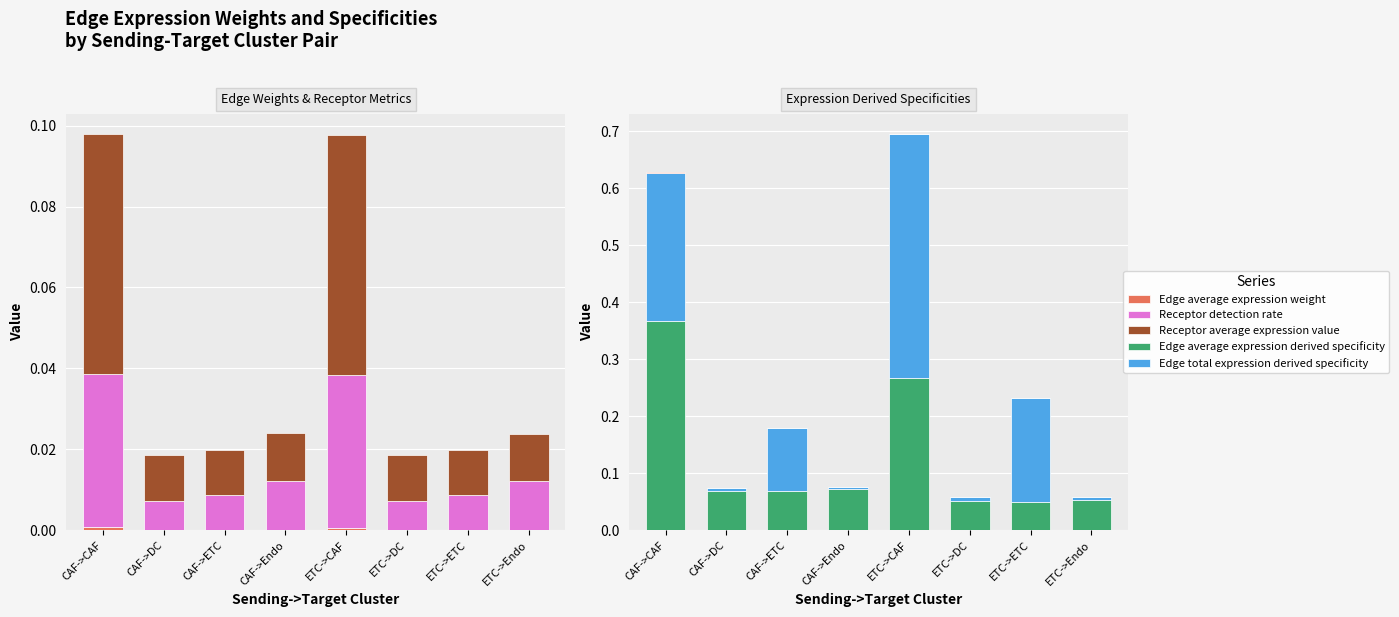

Rank the series by their maximum value, from highest to lowest.

Edge total expression derived specificity, Edge average expression derived specificity, Receptor average expression value, Receptor detection rate, Edge average expression weight